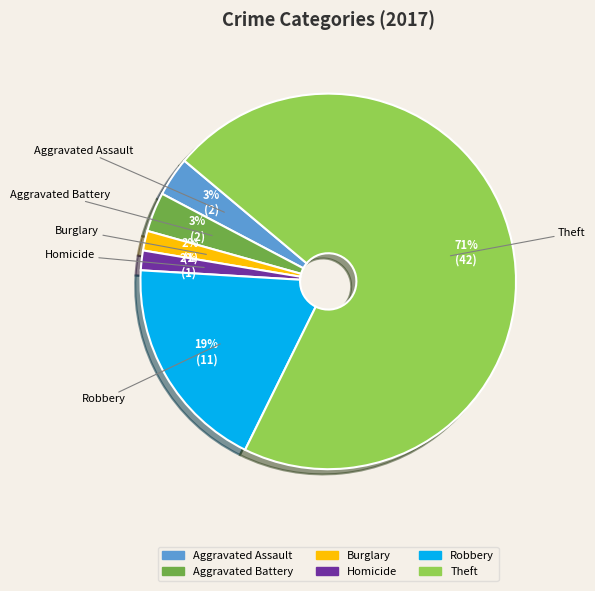

To the nearest percent, what is the average slice percentage?

17%